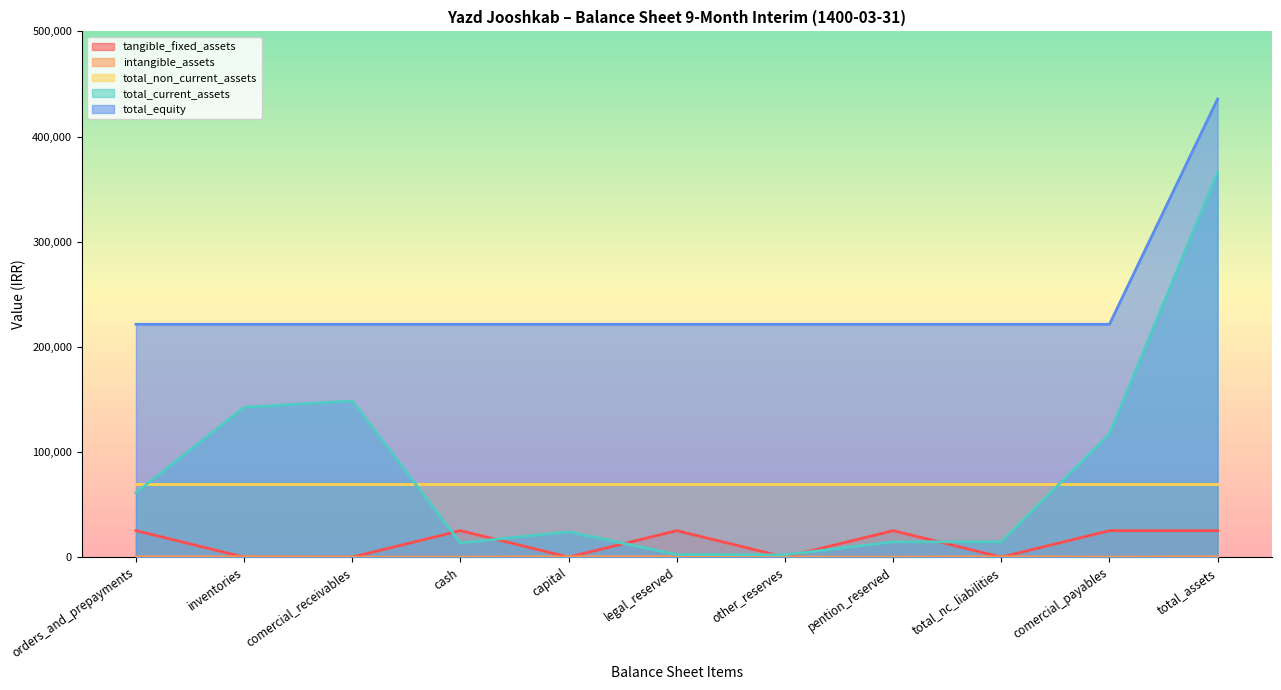

What is the lowest value of the total_equity series?

221422